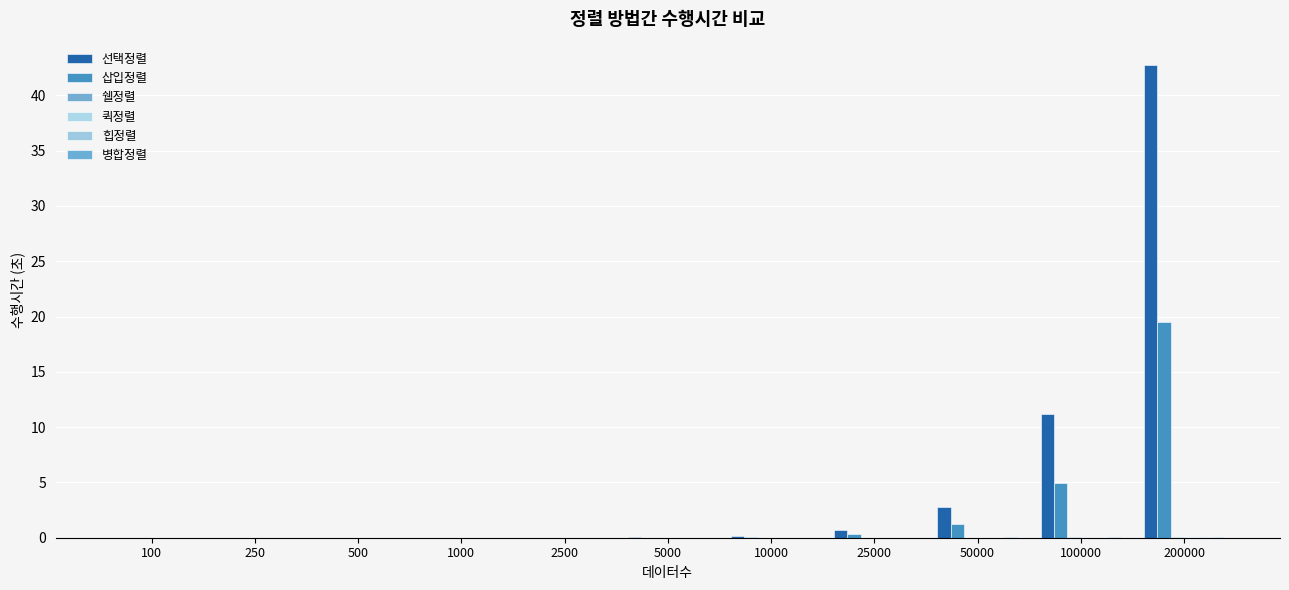

What is the spread (max minus min) of values at 200000?

42.7